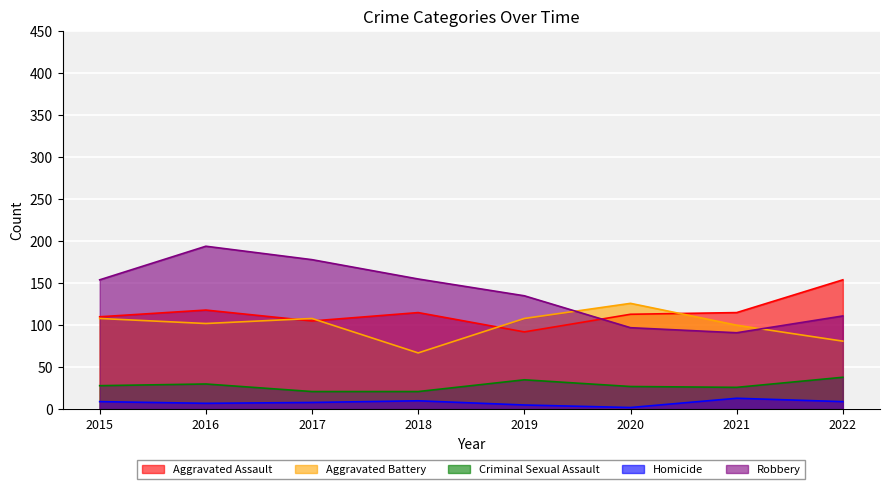

The value of Robbery at 2022 is 177. True or false?

False